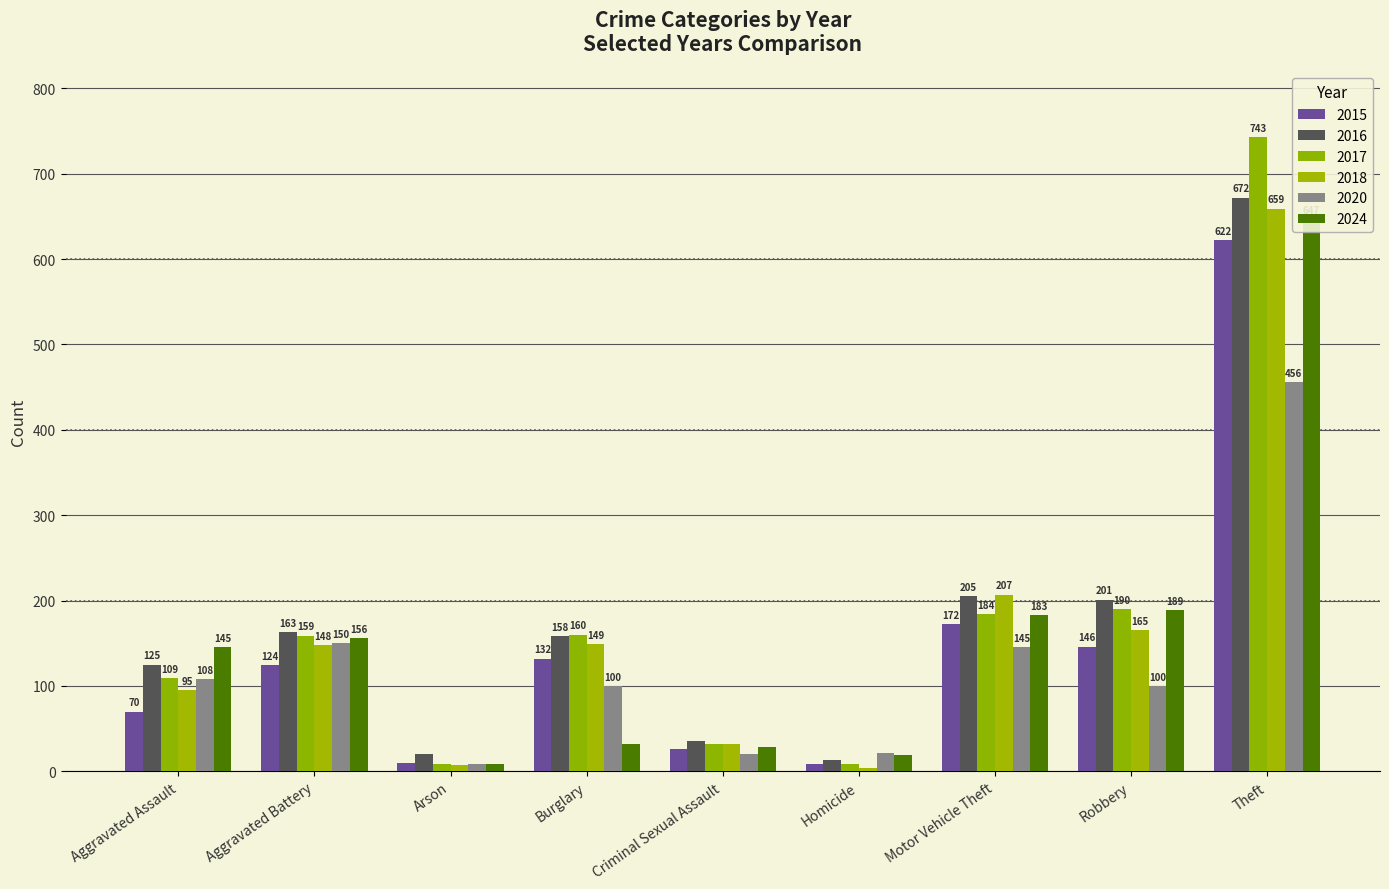

Read the 2015 value at Theft.

622